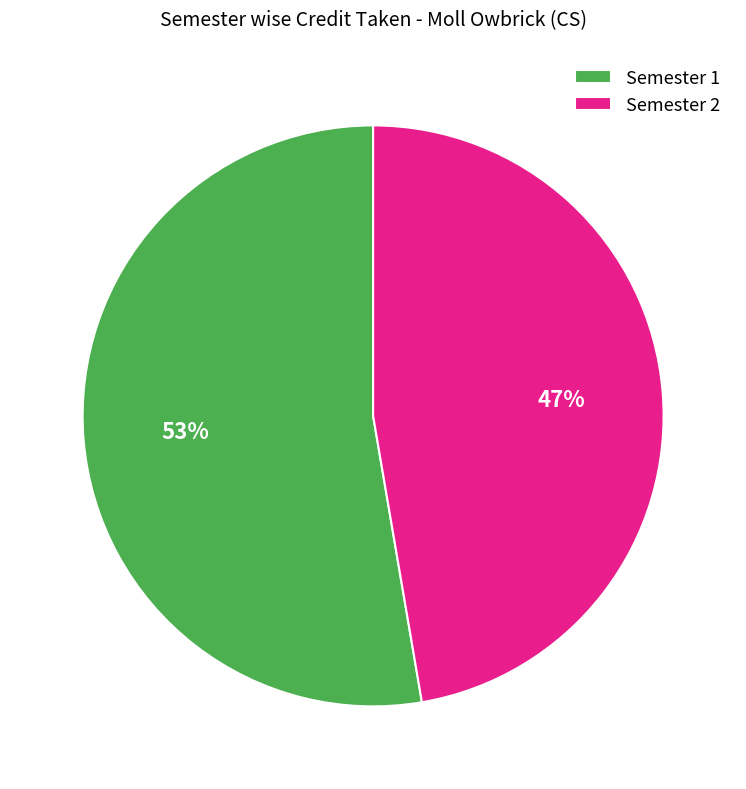

Does any single category account for the majority?

Yes